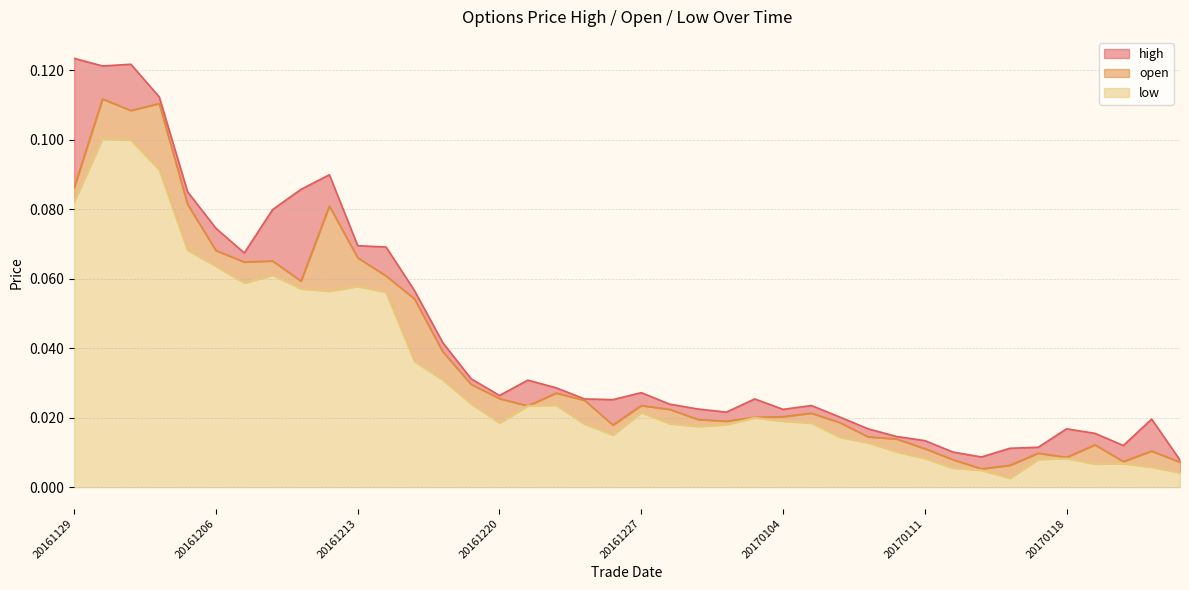

True or false: open and high intersect in this chart.

False